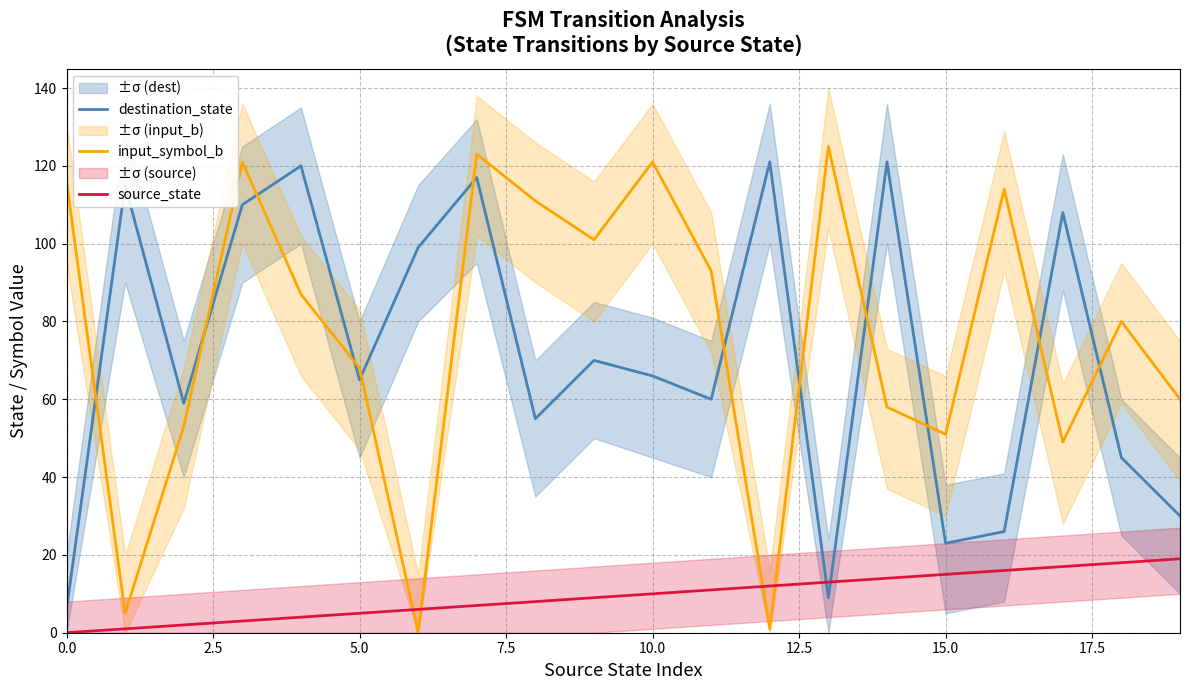

How many intersections are there between destination_state and source_state?

2